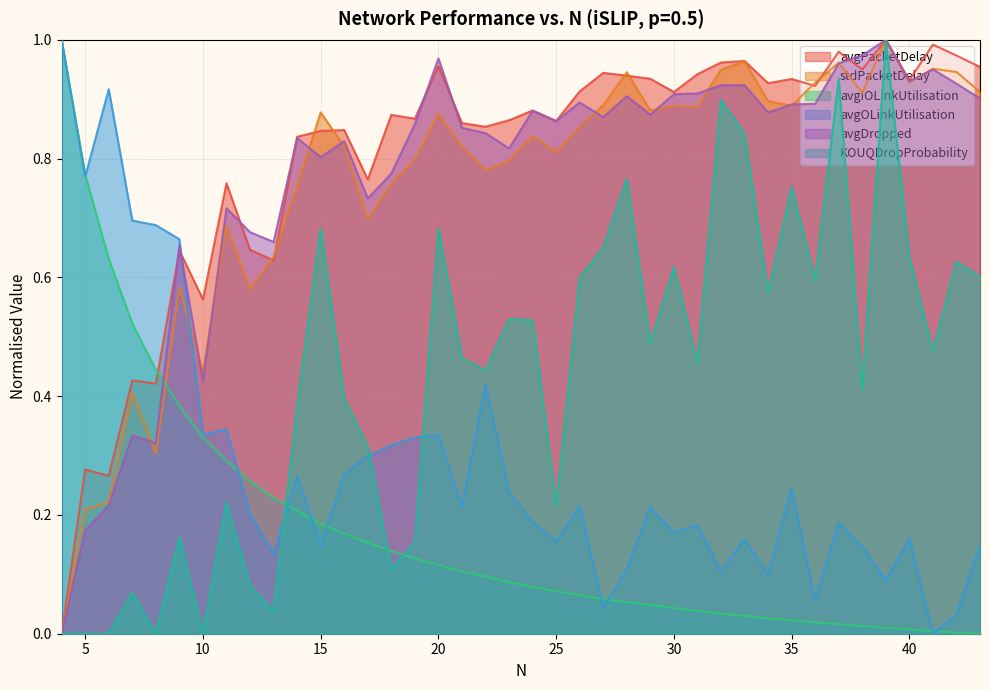

Rank the categories by avgPacketDelay value from highest to lowest.

39, 41, 37, 42, 33, 32, 20, 43, 38, 27, 31, 28, 29, 35, 40, 34, 36, 26, 30, 24, 18, 19, 23, 25, 21, 22, 16, 15, 14, 17, 11, 12, 9, 13, 10, 7, 8, 5, 6, 4